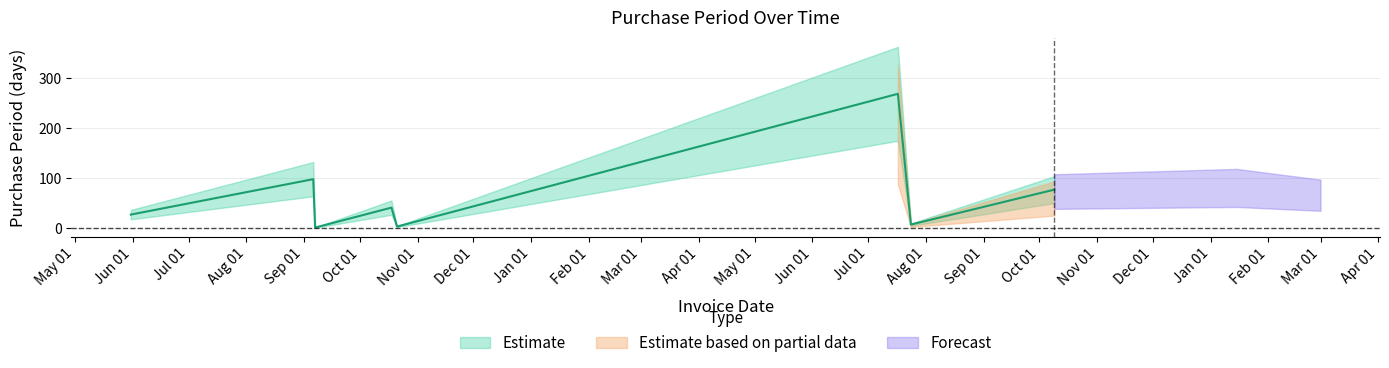

List the labels in order of value, smallest first.

2016-09-07, 2016-10-21, 2017-07-24, 2016-05-31, 2016-10-18, 2017-10-09, 2016-09-06, 2017-07-17